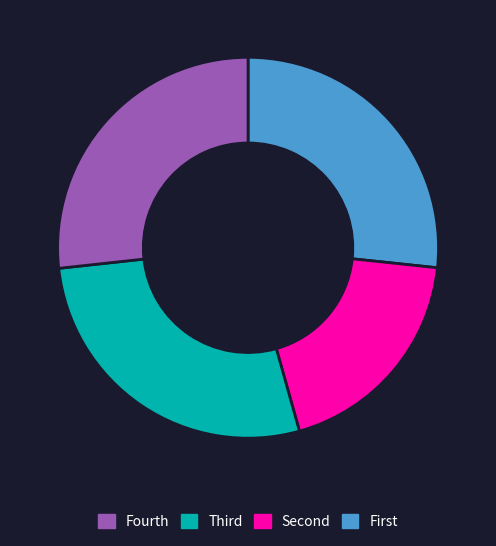

Is there any slice that represents more than half of the pie?

No